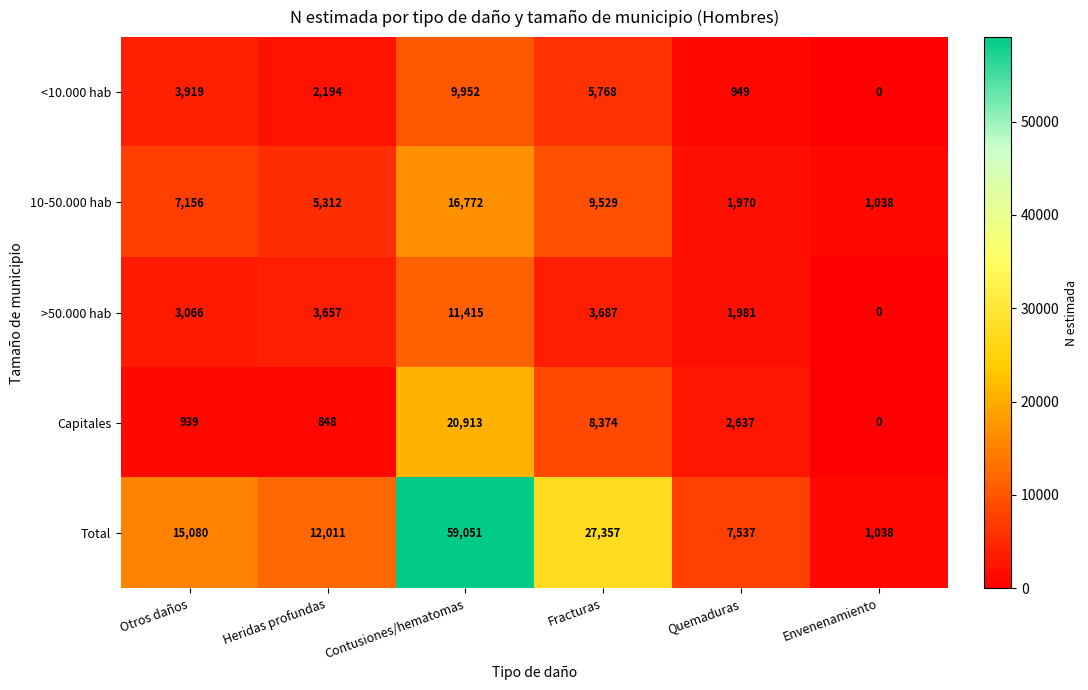

Rank the series by their maximum value, from lowest to highest.

<10.000 hab, >50.000 hab, 10-50.000 hab, Capitales, Total